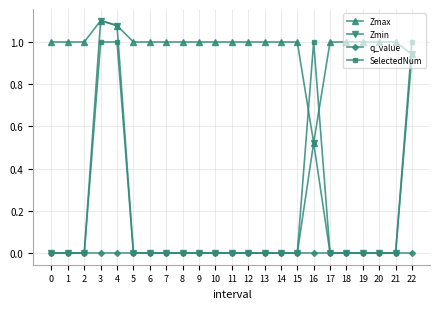

Which series has the largest total across all categories?

Zmax